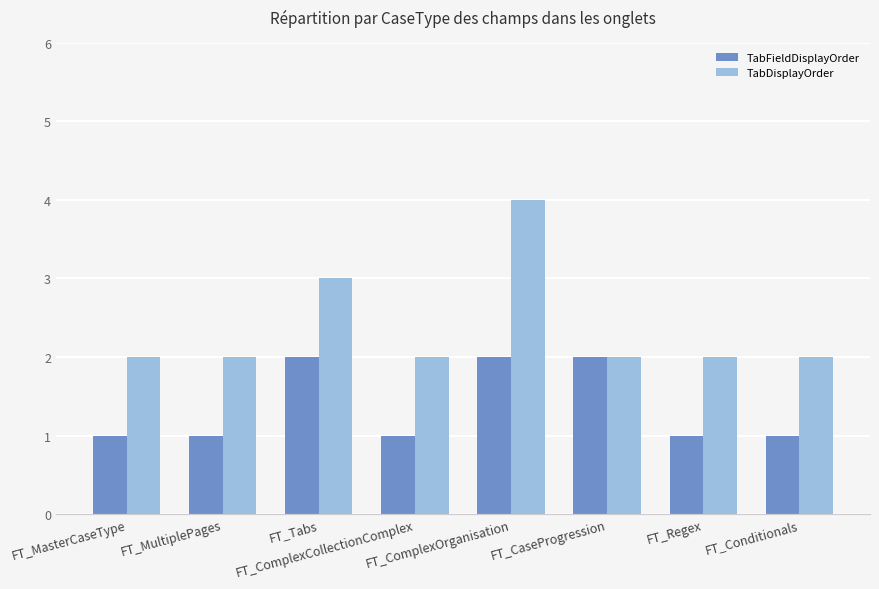

Which series has the largest range (max minus min)?

TabDisplayOrder